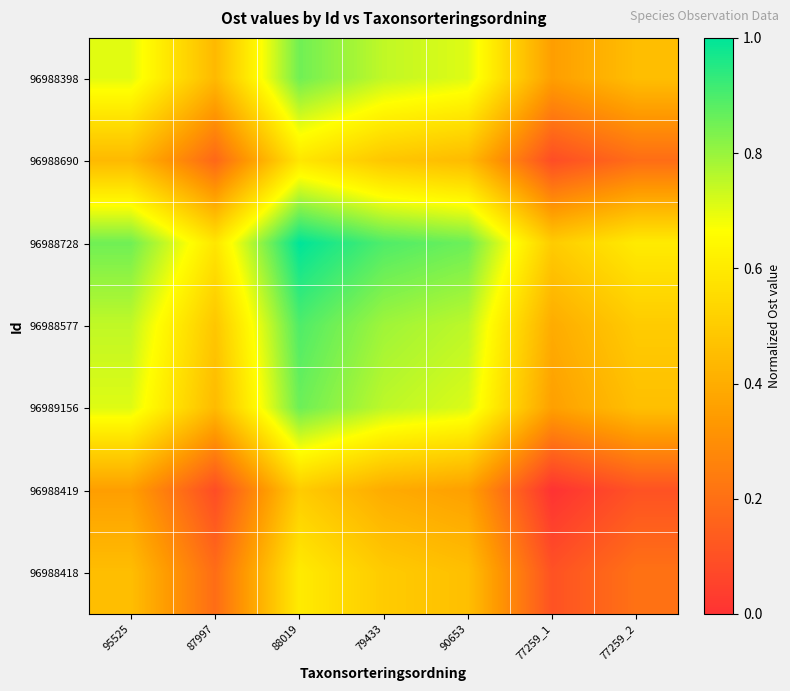

Which series has the largest total across all categories?

96988728